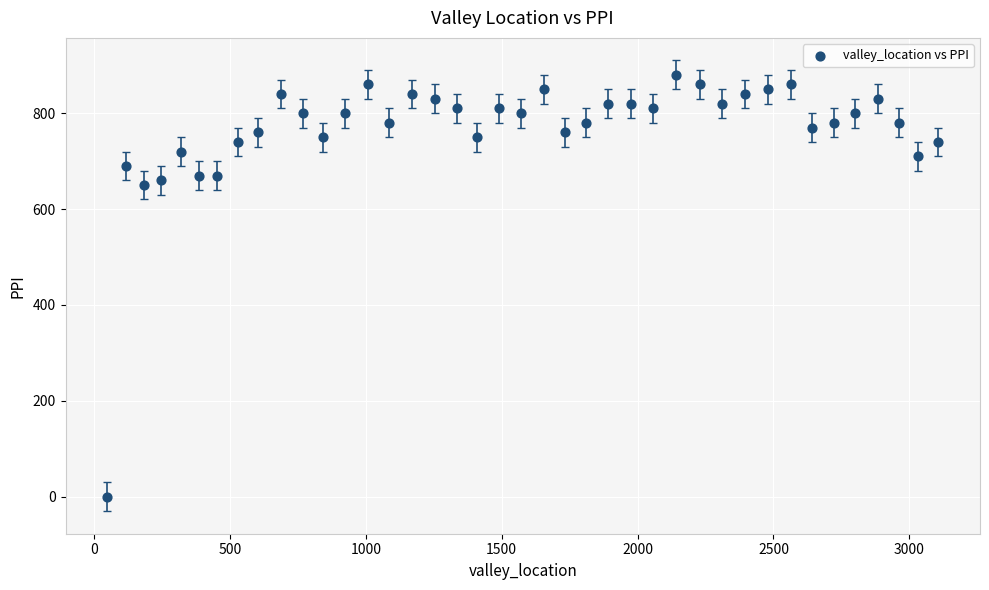

What is the range of X values (max minus min)?

3059